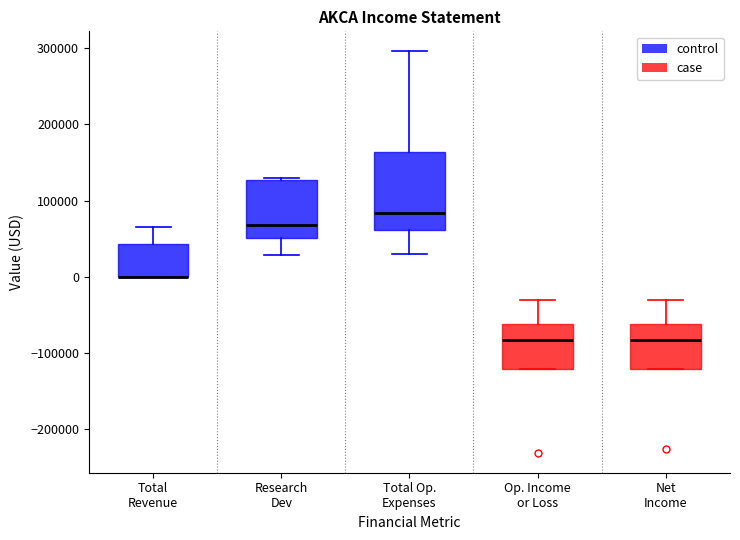

Reading left to right, read every box against the y-axis: the position of its median line, the range the box covers, and the ends of its whiskers. The values are not printed on the chart, so give them approximately, as read against the axis.

Total Revenue: median 0 (drawn on the box's lower edge), box 0 to 40000, whiskers 0 to 60000
Research Dev: median 70000, box 50000 to 130000, whiskers 30000 to 130000
Total Op. Expenses: median 80000, box 60000 to 160000, whiskers 30000 to 300000
Op. Income or Loss: median -80000, box -120000 to -60000, whiskers -120000 to -30000
Net Income: median -80000, box -120000 to -60000, whiskers -120000 to -30000